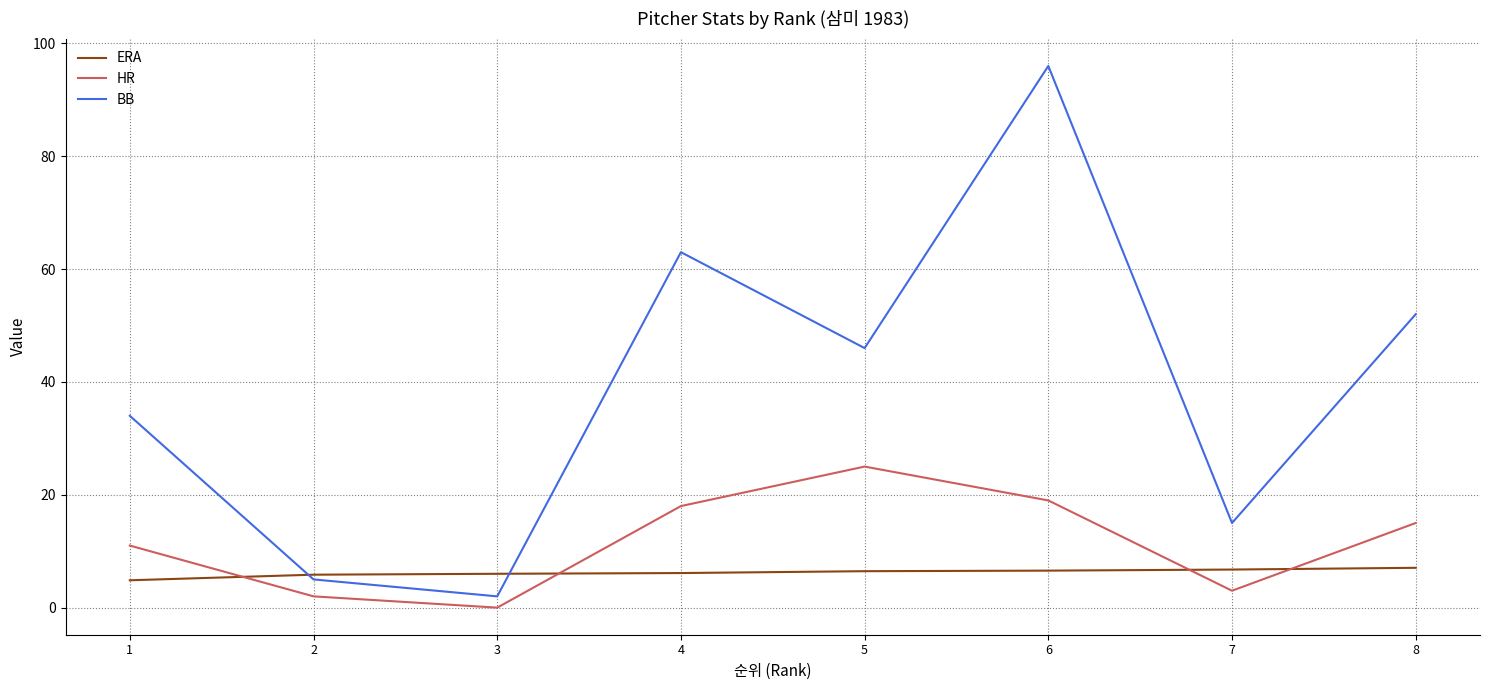

List the series in order of their peak value, highest first.

BB, HR, ERA